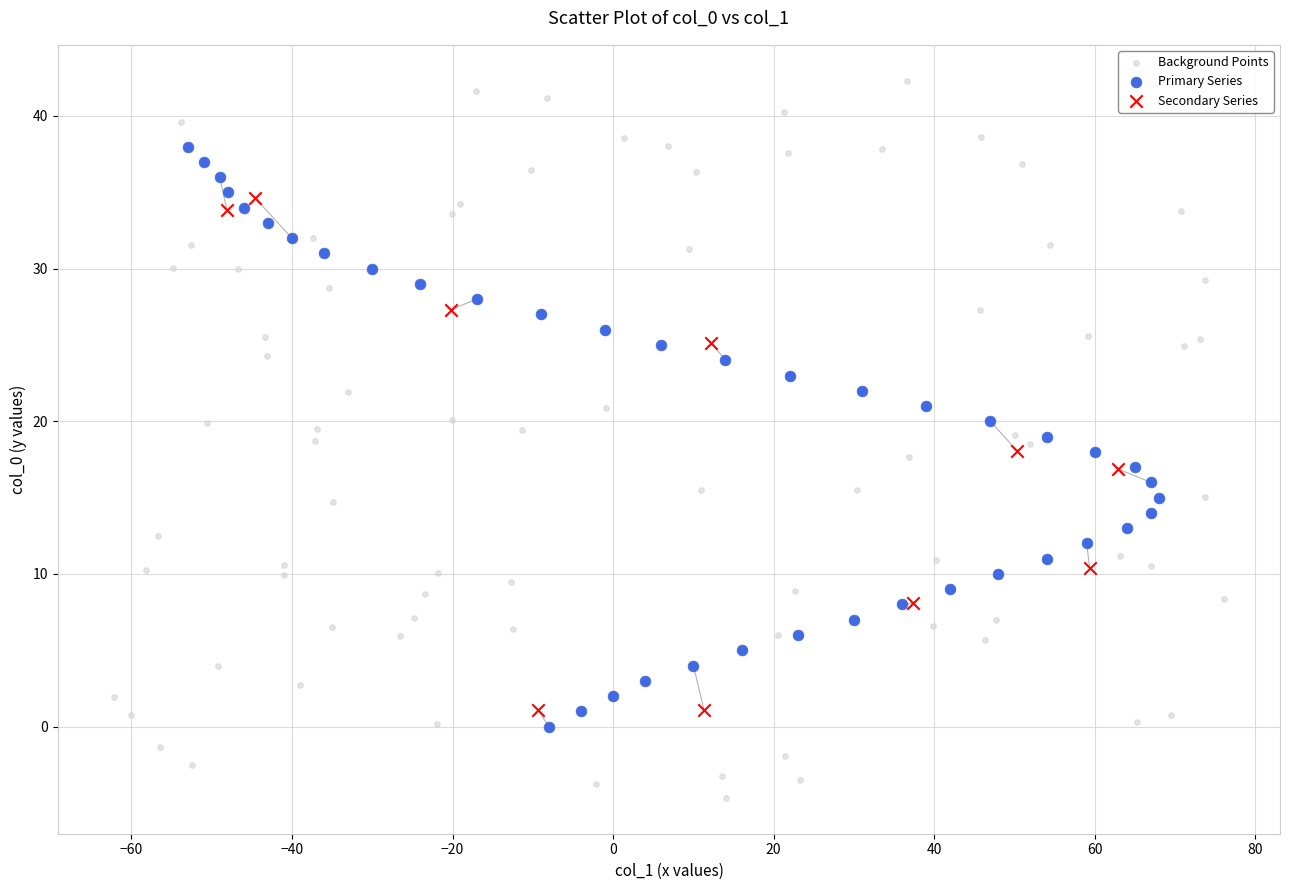

Which series contains the highest Y value?

Background Points